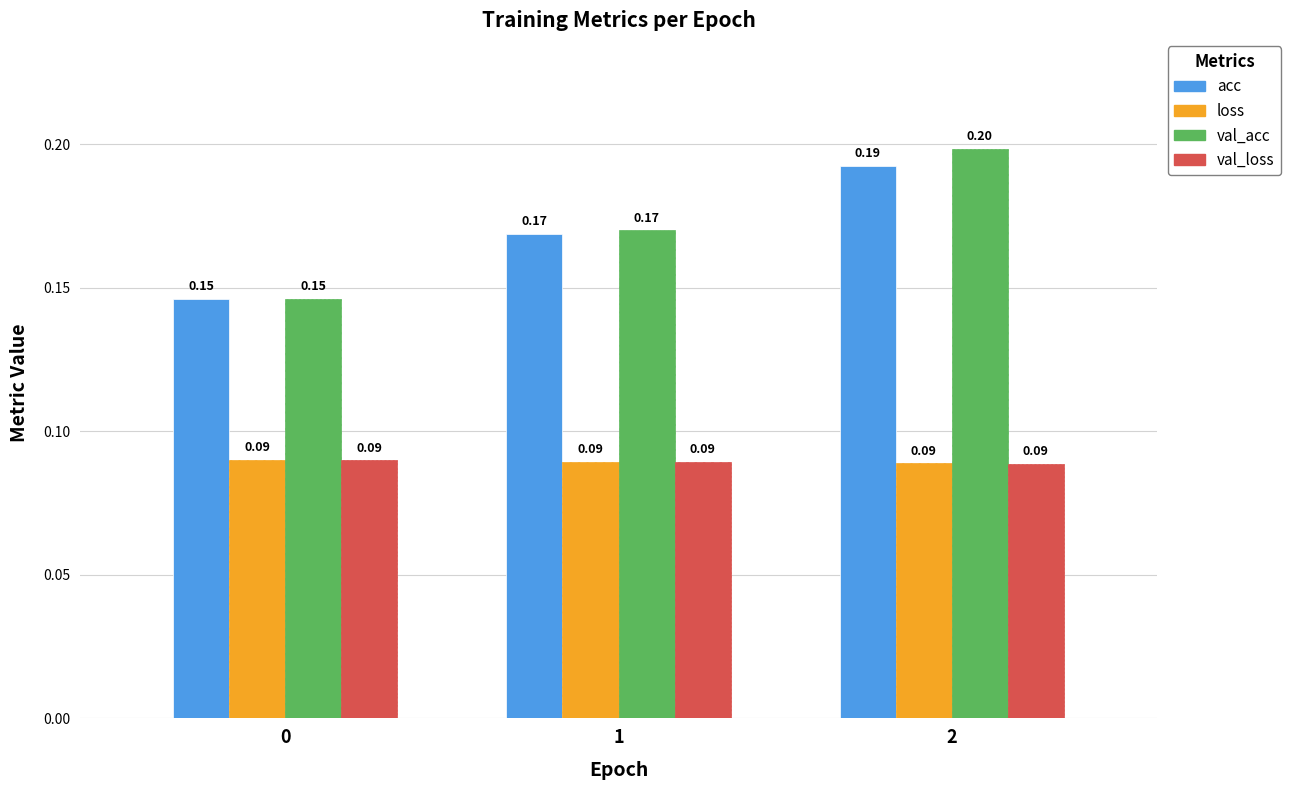

Which series changed the most between 0 and 2?

val_acc